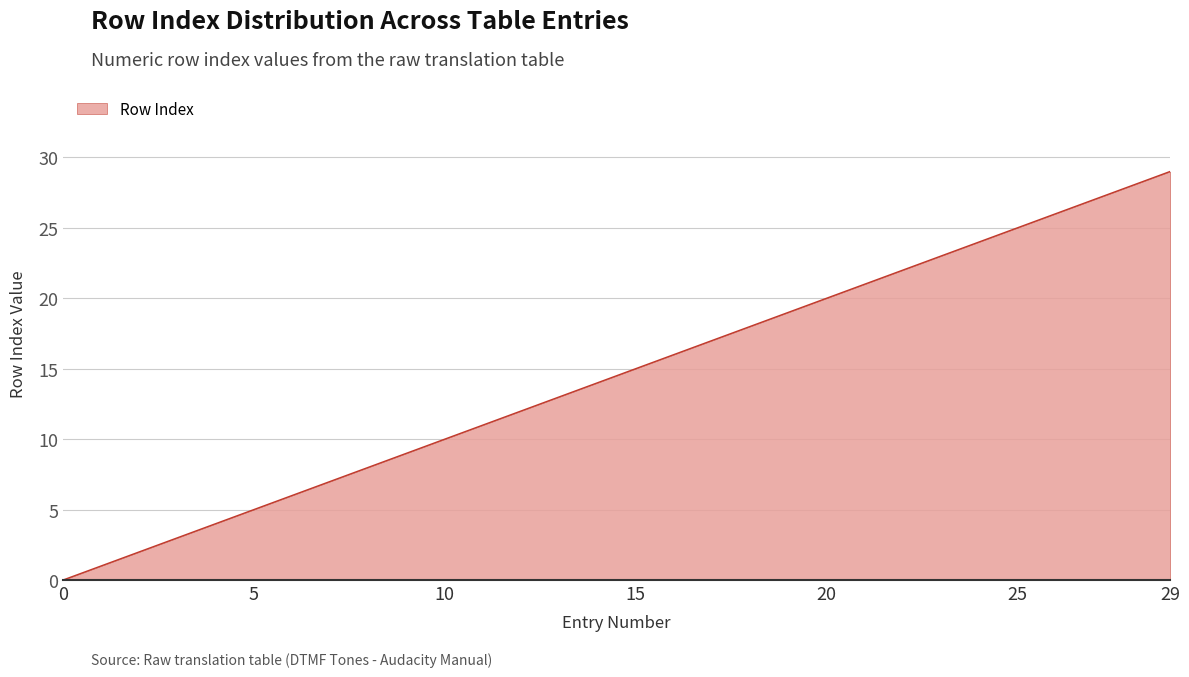

Count the number of categories in the chart.

30